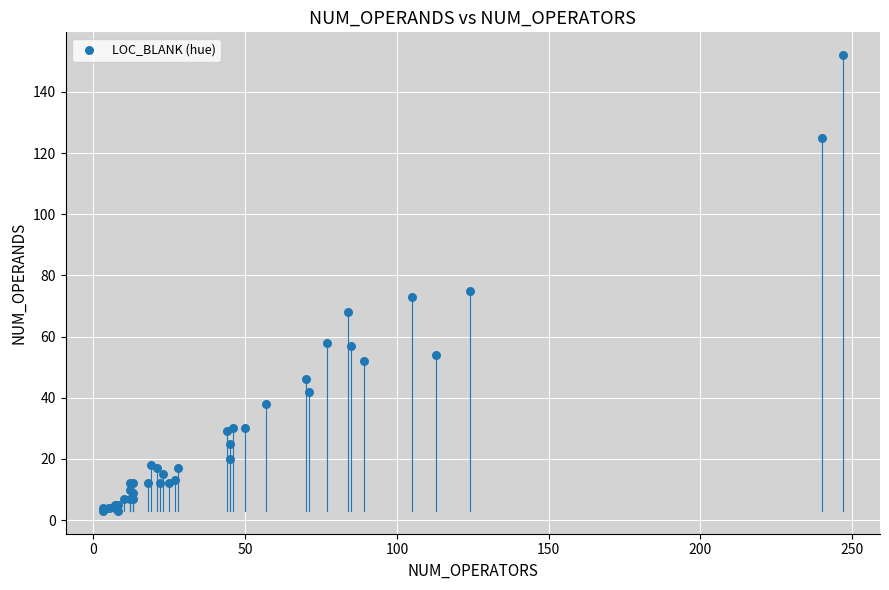

What Y value in the scatter plot is closest to 77?

75